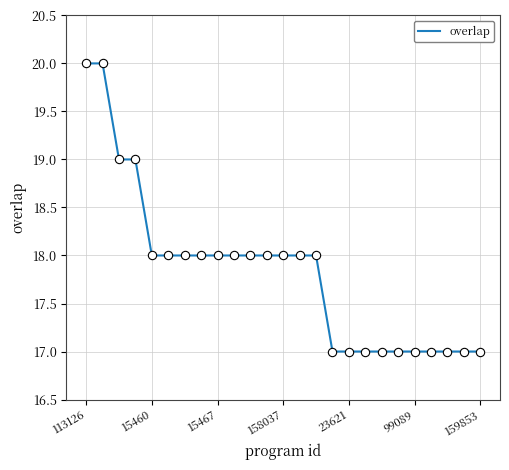

What is the smallest value displayed?

17